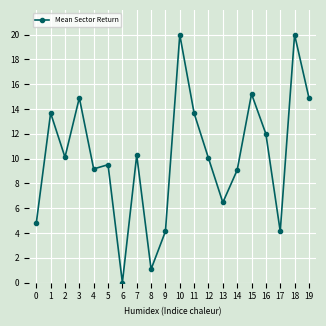

True or false: the data shows 6.1 at 6.

False